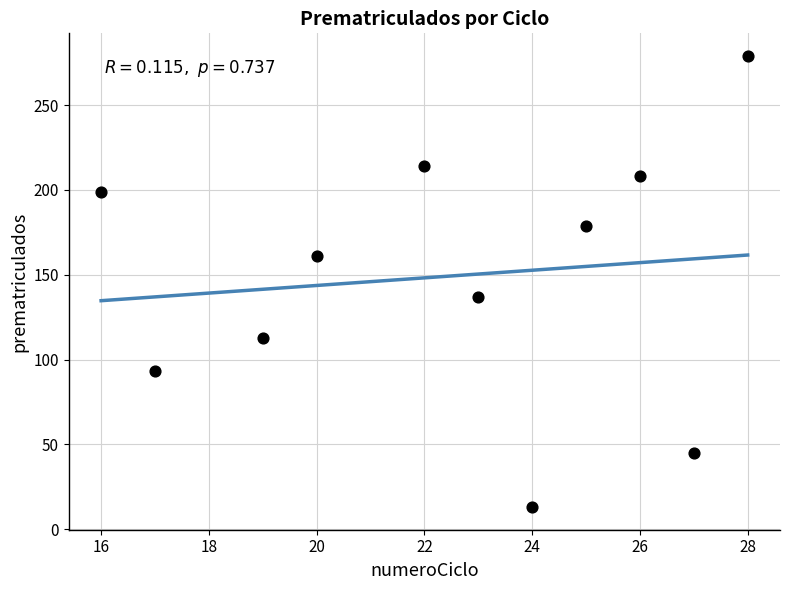

What is the average Y value?

149